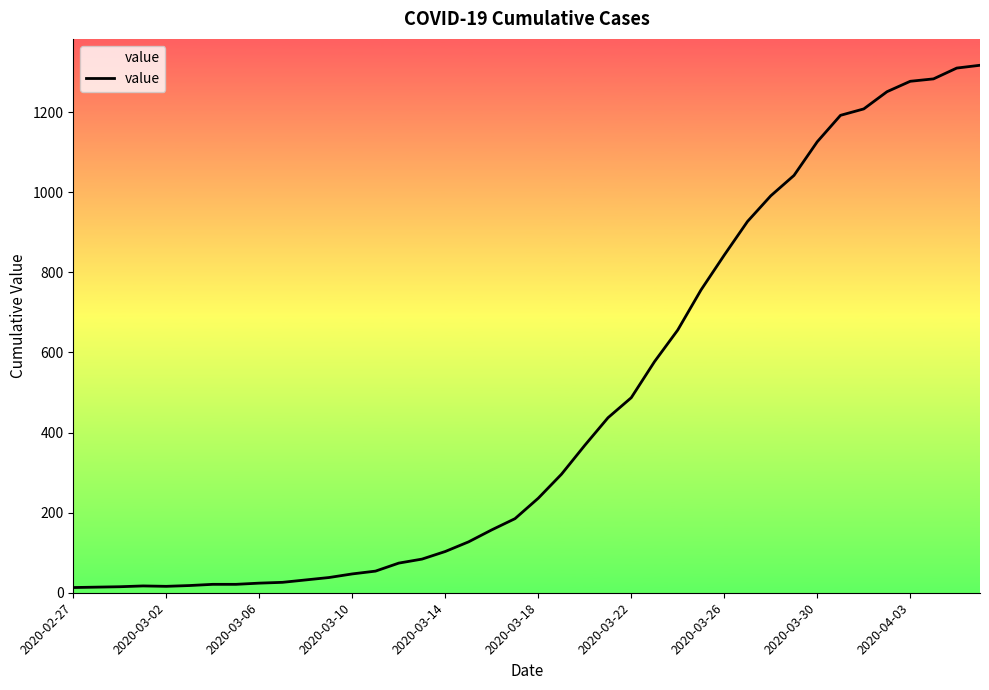

What is the difference between the maximum and minimum values?

1304